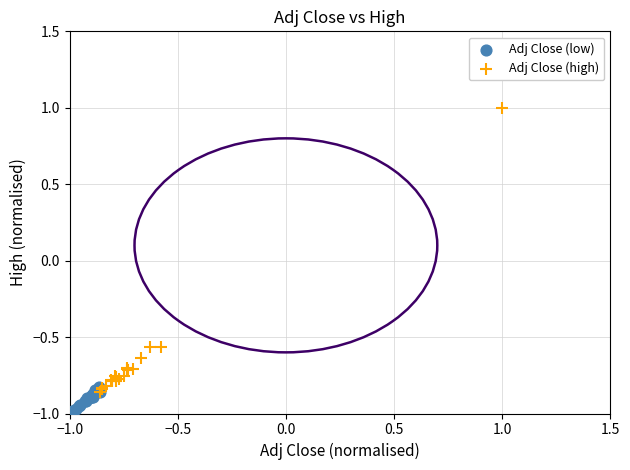

What are all the series names shown in the legend?

Adj Close (low), Adj Close (high)